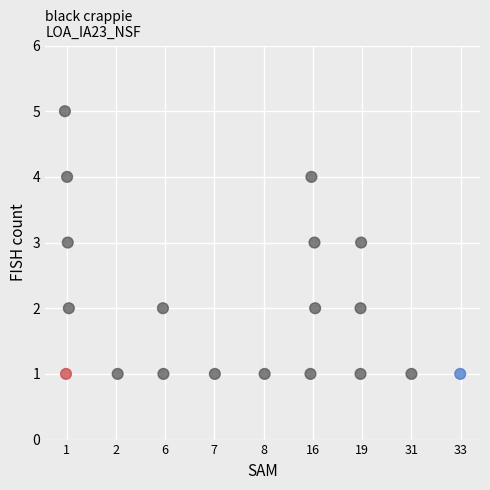

What is the range of Y values (max minus min)?

4